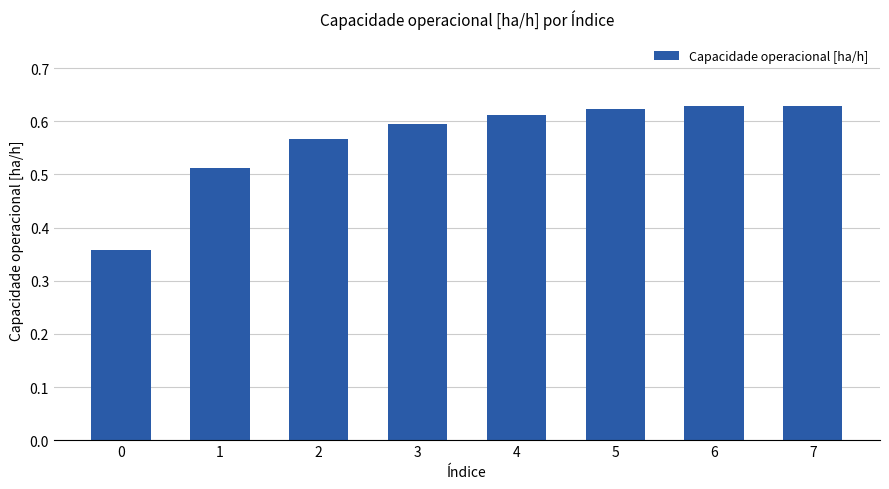

Between 3 and 6, which is larger?

6